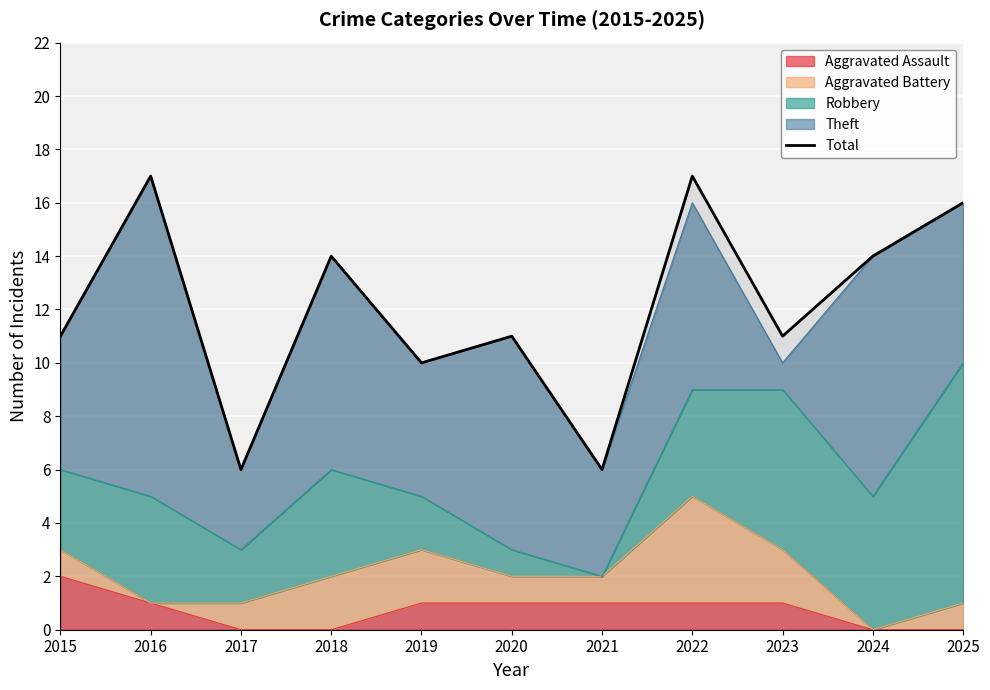

Between 2021 and 2015, which is larger?

2015